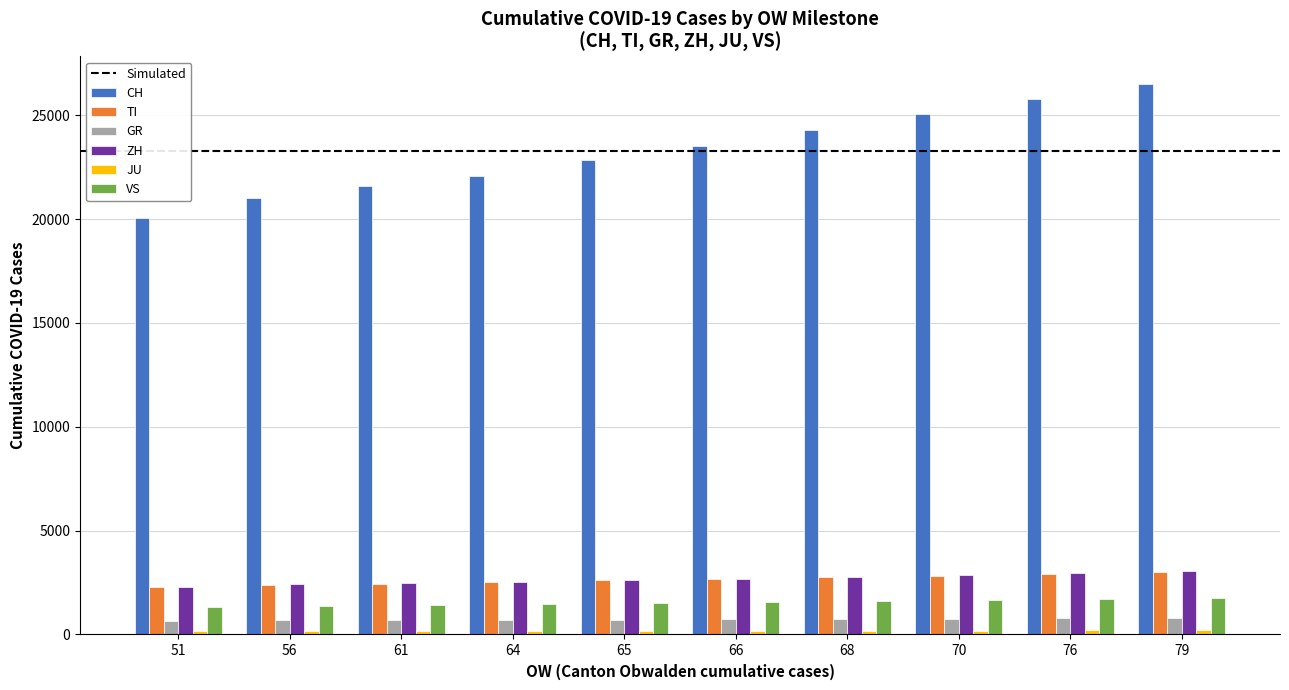

What is the average value of the GR series?

721